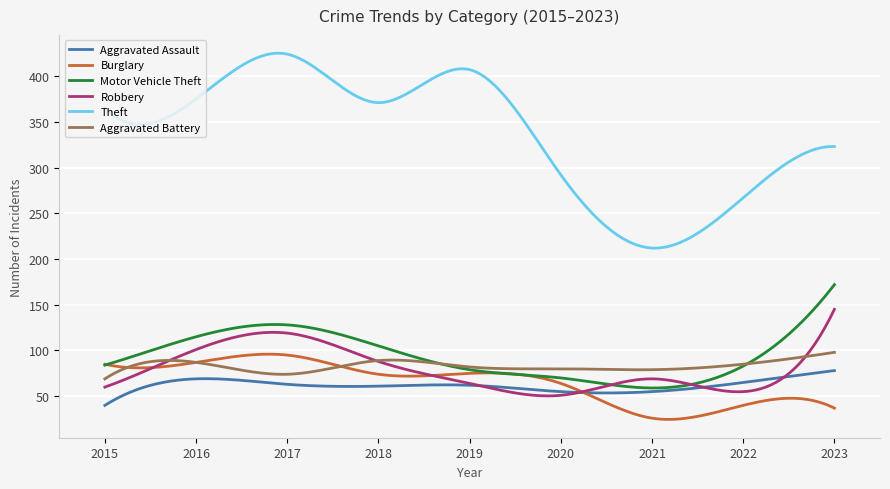

True or false: Aggravated Assault and Aggravated Battery cross at least once.

False